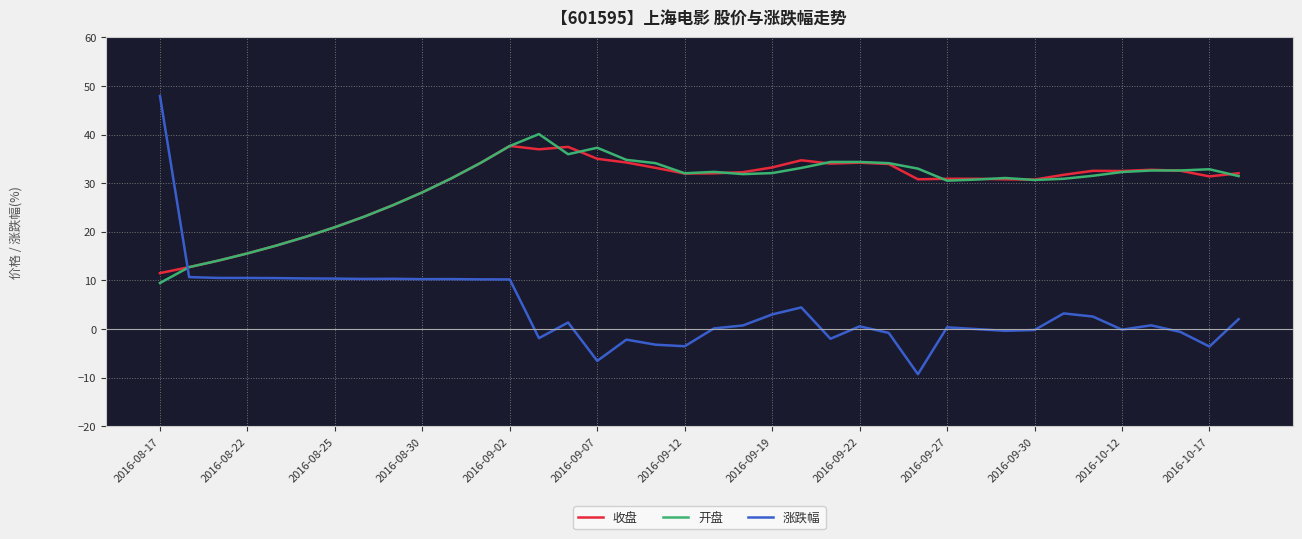

What is the minimum value for 开盘?

9.5